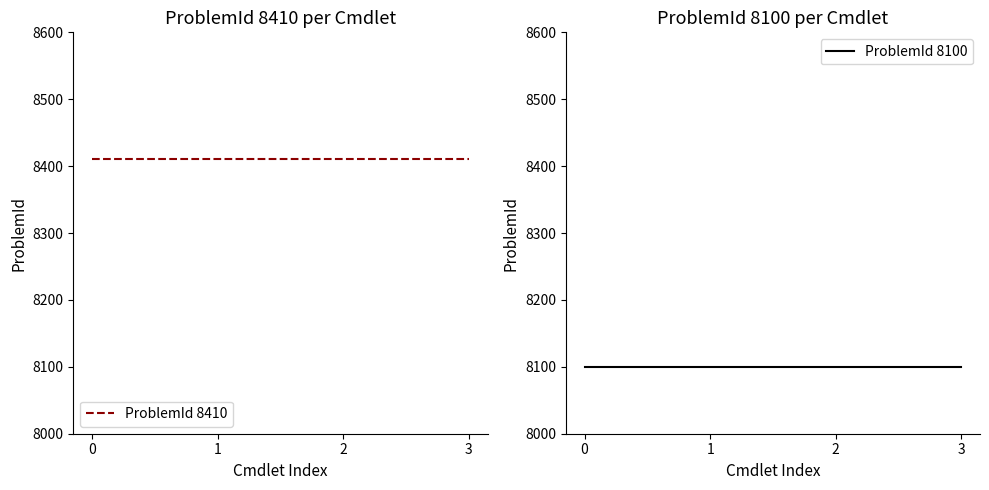

Between 1 and 2, which series saw the biggest shift?

ProblemId 8410